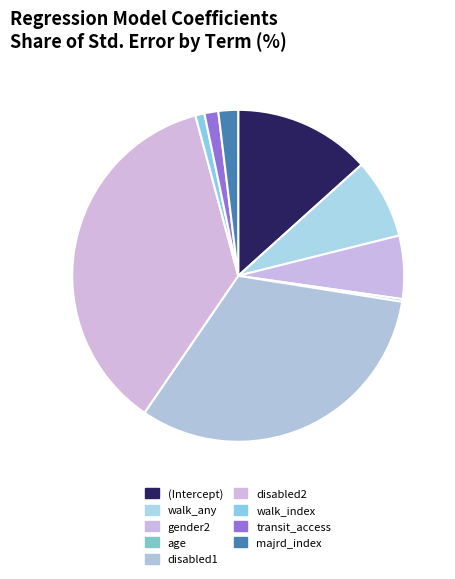

What percentage is the walk_index slice, to the nearest percent?

1%